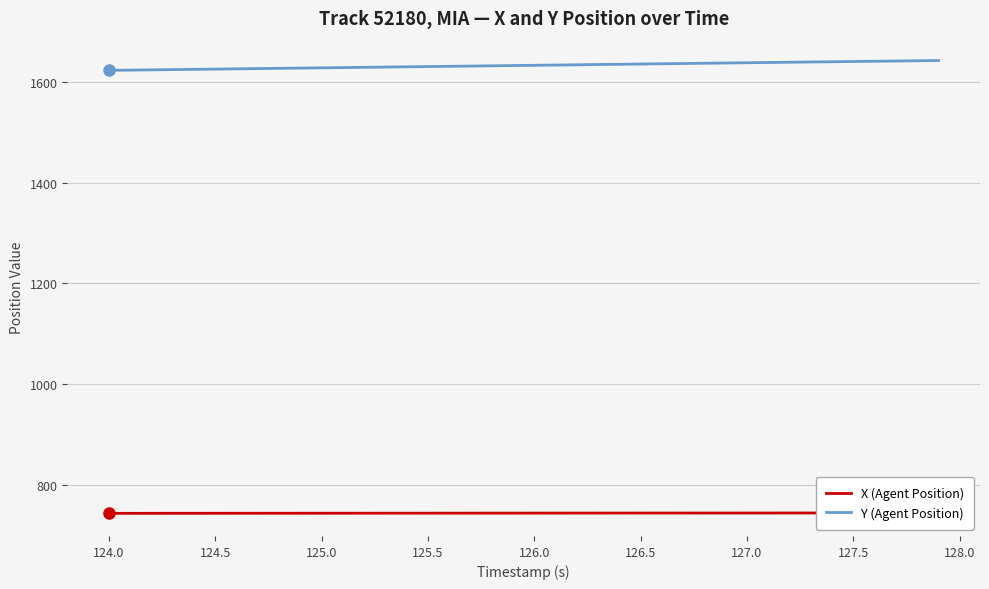

Which series has the widest spread of values?

Y (Agent Position)